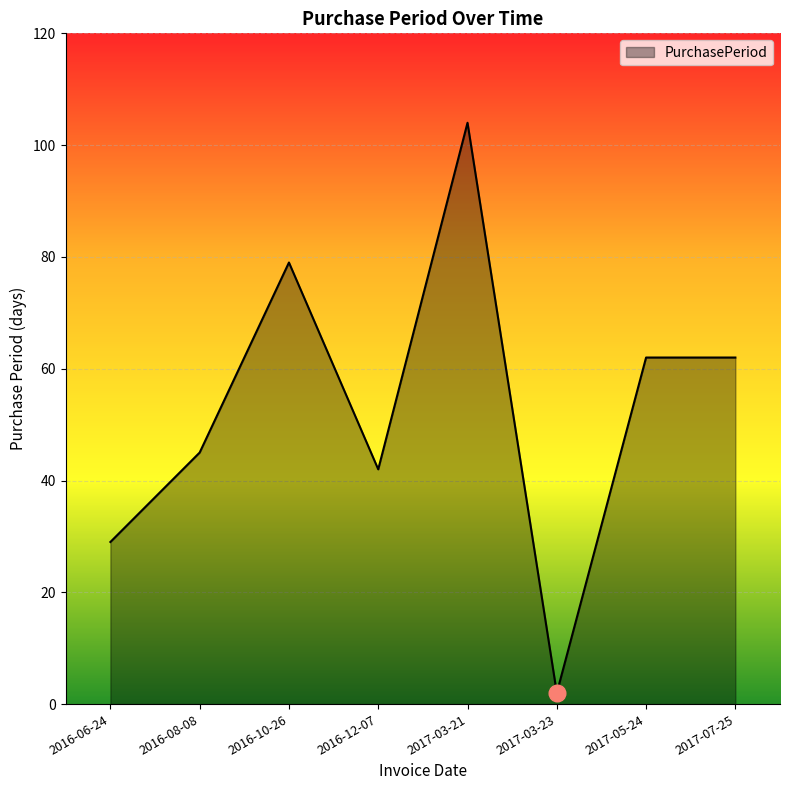

Reading right to left, list all the values displayed in this chart.

2017-07-25=62	2017-05-24=62	2017-03-23=2	2017-03-21=104	2016-12-07=42	2016-10-26=79	2016-08-08=45	2016-06-24=29